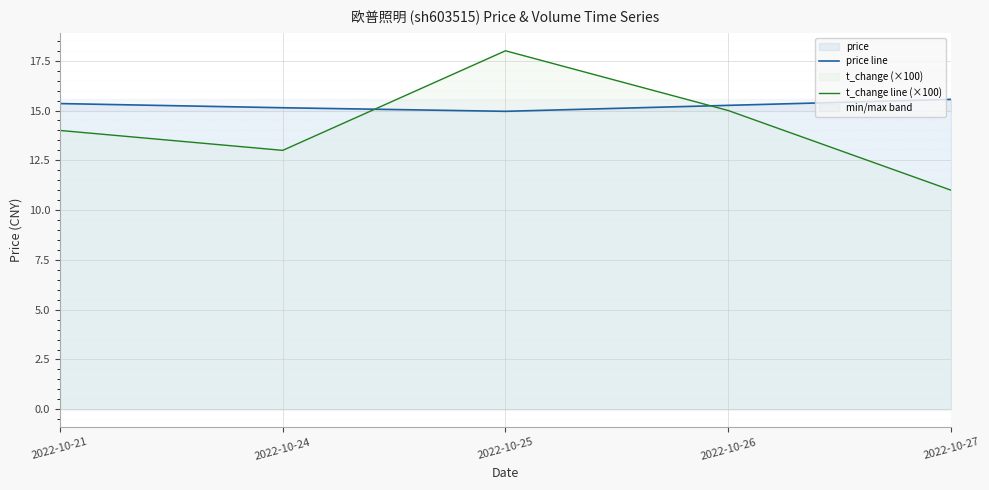

The value of t_change line (×100) at 2022-10-25 is 26.3. True or false?

False